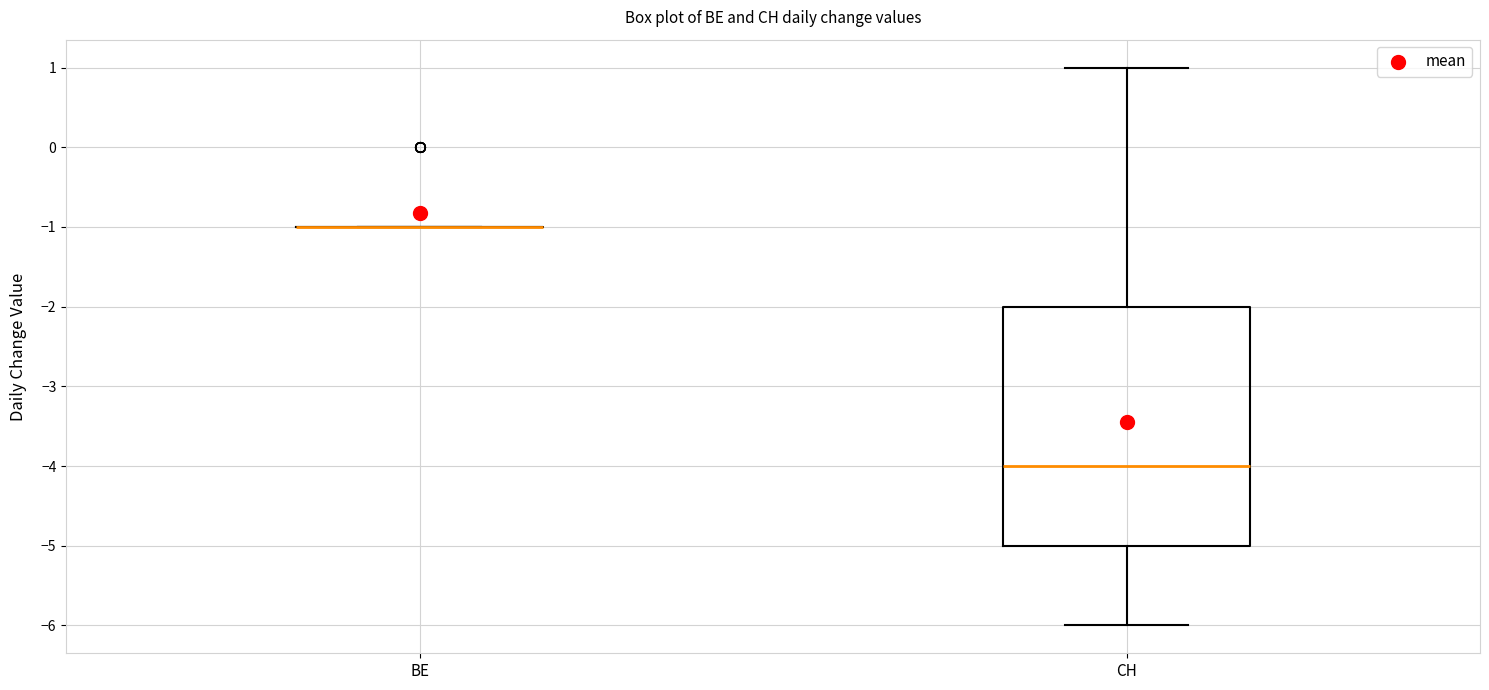

Reading left to right, read every box against the y-axis: the position of its median line, the range the box covers, and the ends of its whiskers. The values are not printed on the chart, so give them approximately, as read against the axis.

BE: box collapsed to a line at -1, whiskers -1 to -1
CH: median -4, box -5 to -2, whiskers -6 to 1